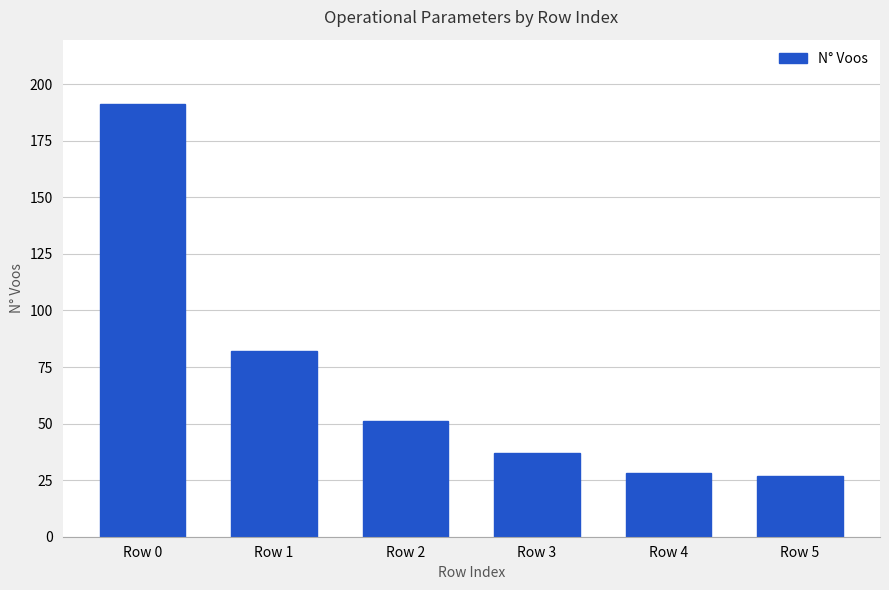

At which label is the value closest to 109?

Row 1